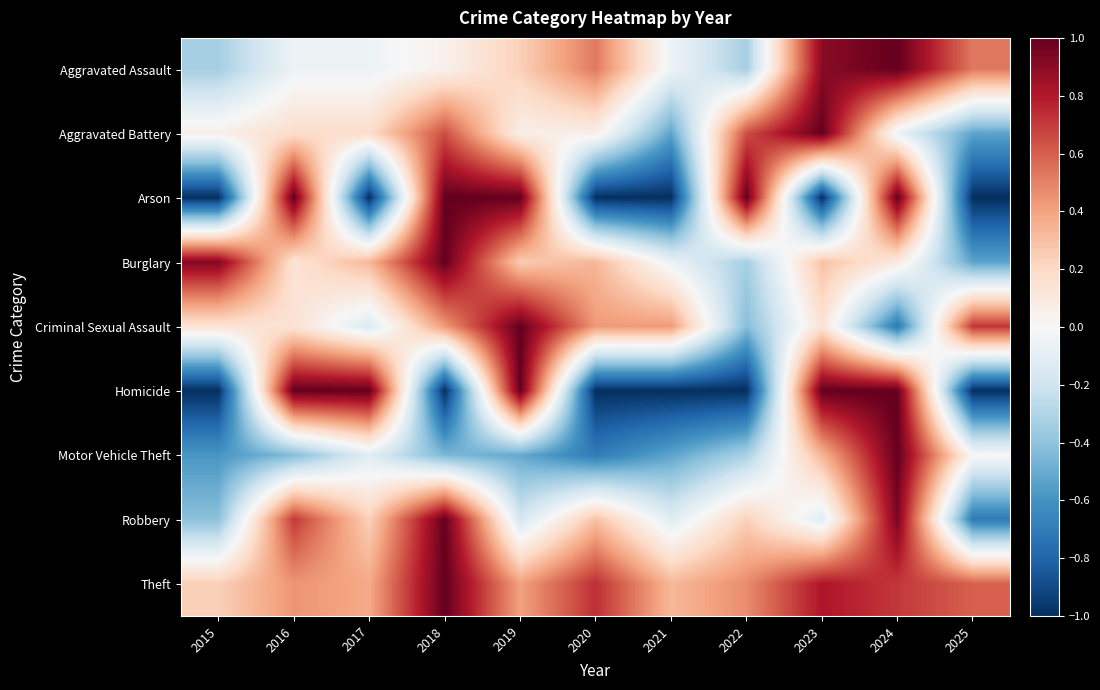

What is the spread (max minus min) of values at 2023?

2.0